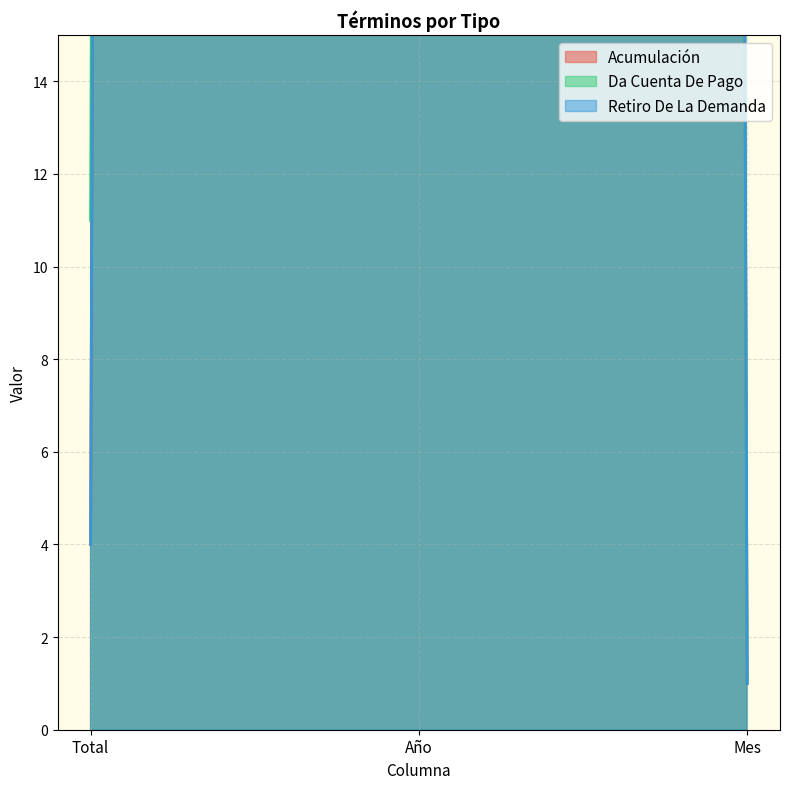

Where does the Retiro De La Demanda series first go above 4?

Año